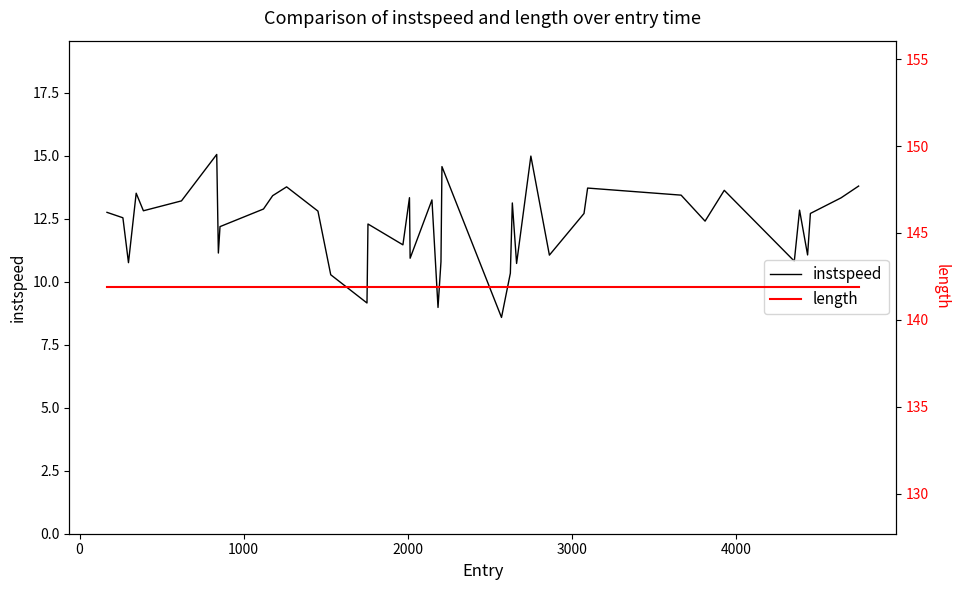

What is the maximum value for instspeed?

15.1